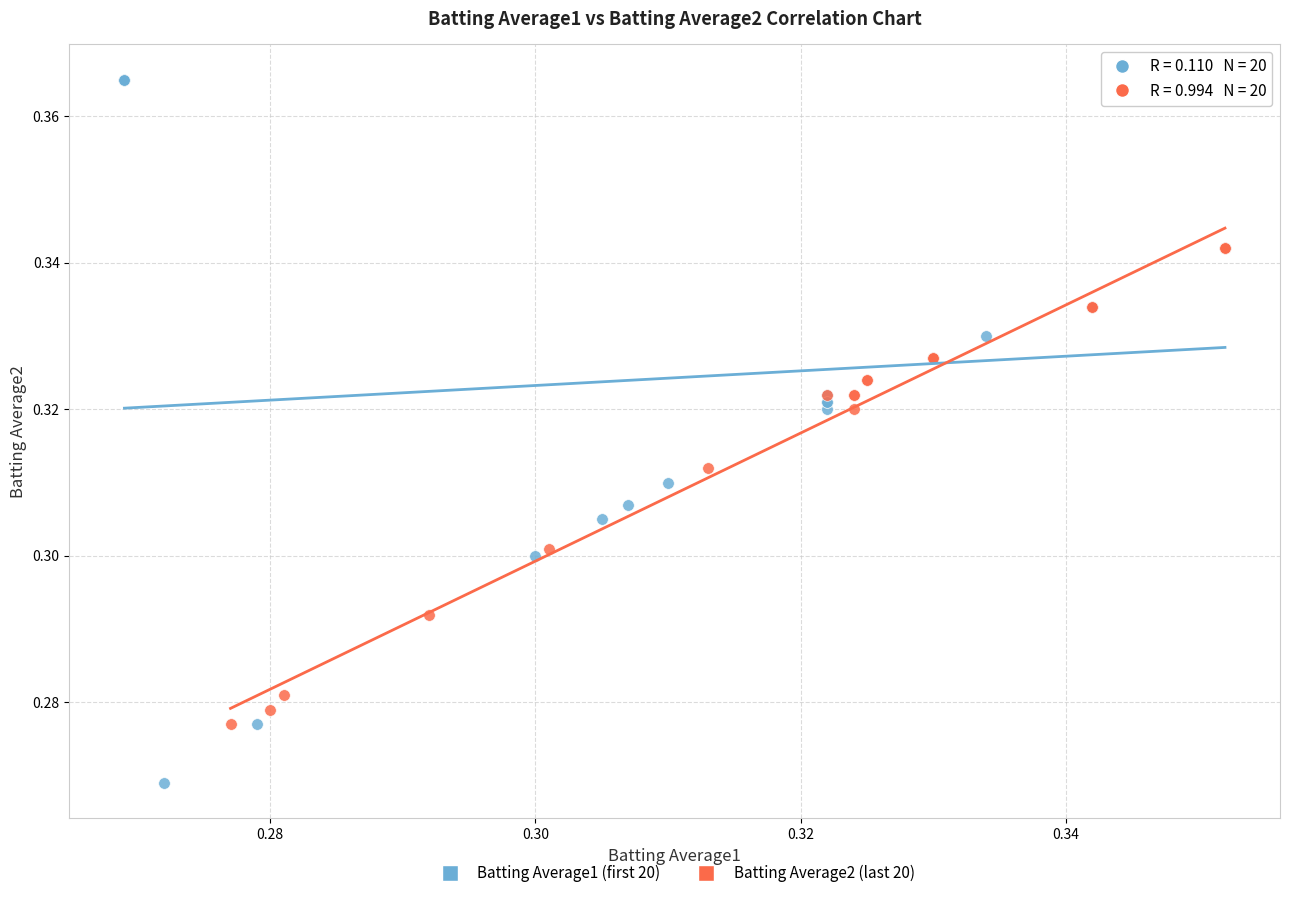

What are all the series names shown in the legend?

Batting Average1 (first 20), Batting Average2 (last 20)